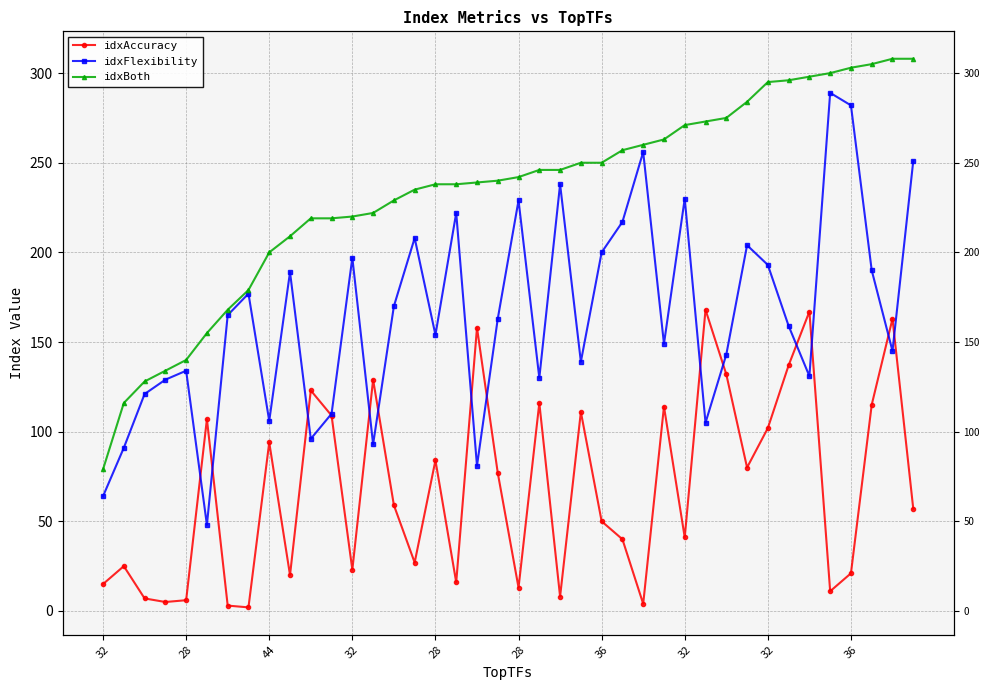

Where is the first local maximum for idxAccuracy?

28